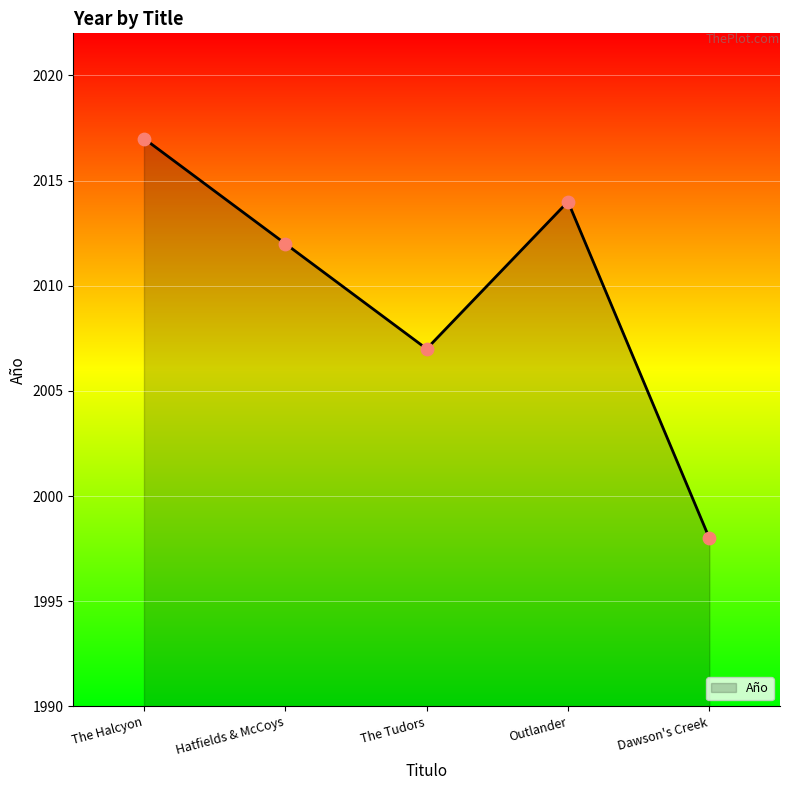

Approximately how many times larger is the value at Outlander compared to The Halcyon?

1.0